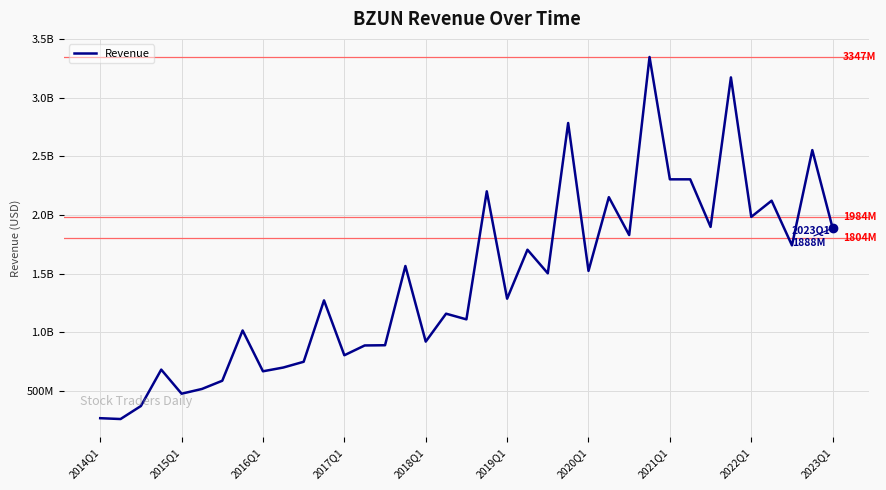

Does the chart display data point markers on the line(s)?

No